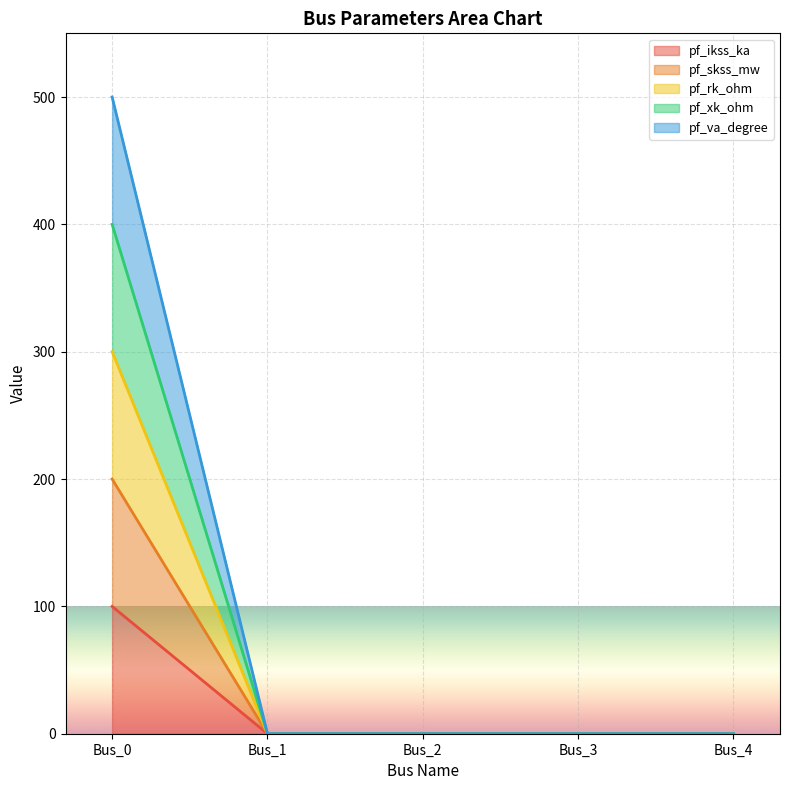

The pf_xk_ohm series shows 0 at Bus_3. True or false?

True